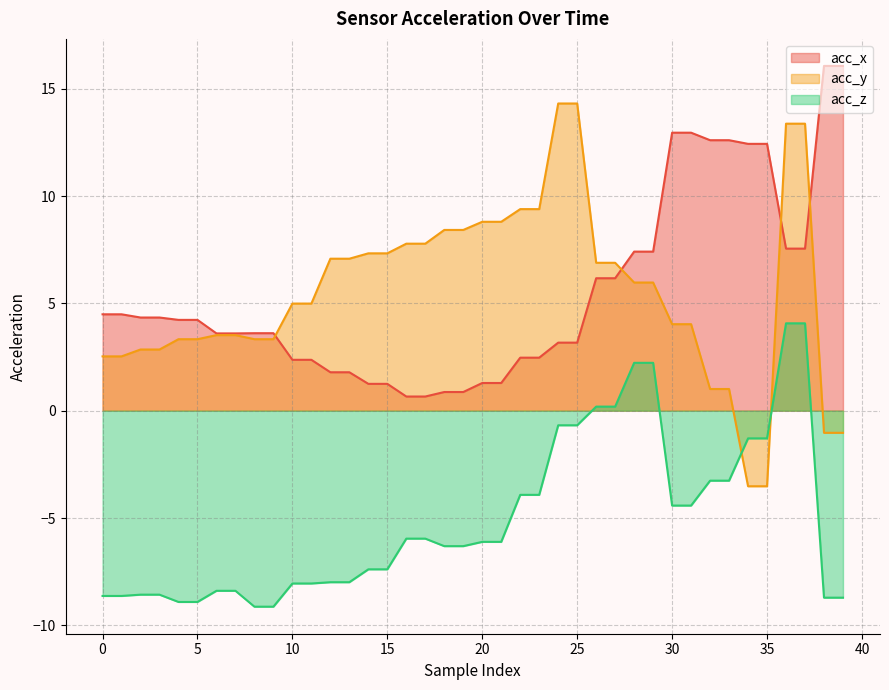

Reading left to right, extract all data points from this chart.

acc_x: 0=4.5	1=4.5	2=4.3	3=4.3	4=4.2	5=4.2	6=3.6	7=3.6	8=3.6	9=3.6	10=2.4	11=2.4	12=1.8	13=1.8	14=1.2	15=1.2	16=0.7	17=0.7	18=0.9	19=0.9	20=1.3	21=1.3	22=2.5	23=2.5	24=3.2	25=3.2	26=6.2	27=6.2	28=7.4	29=7.4	30=12.9	31=12.9	32=12.6	33=12.6	34=12.4	35=12.4	36=7.5	37=7.5	38=16.1	39=16.1
acc_y: 0=2.5	1=2.5	2=2.9	3=2.9	4=3.3	5=3.3	6=3.5	7=3.5	8=3.3	9=3.3	10=5.0	11=5.0	12=7.1	13=7.1	14=7.3	15=7.3	16=7.8	17=7.8	18=8.4	19=8.4	20=8.8	21=8.8	22=9.4	23=9.4	24=14.3	25=14.3	26=6.9	27=6.9	28=6.0	29=6.0	30=4.0	31=4.0	32=1.0	33=1.0	34=-3.5	35=-3.5	36=13.4	37=13.4	38=-1.0	39=-1.0
acc_z: 0=-8.6	1=-8.6	2=-8.6	3=-8.6	4=-8.9	5=-8.9	6=-8.4	7=-8.4	8=-9.1	9=-9.1	10=-8.1	11=-8.1	12=-8.0	13=-8.0	14=-7.4	15=-7.4	16=-6.0	17=-6.0	18=-6.3	19=-6.3	20=-6.1	21=-6.1	22=-3.9	23=-3.9	24=-0.7	25=-0.7	26=0.2	27=0.2	28=2.2	29=2.2	30=-4.4	31=-4.4	32=-3.3	33=-3.3	34=-1.3	35=-1.3	36=4.1	37=4.1	38=-8.7	39=-8.7